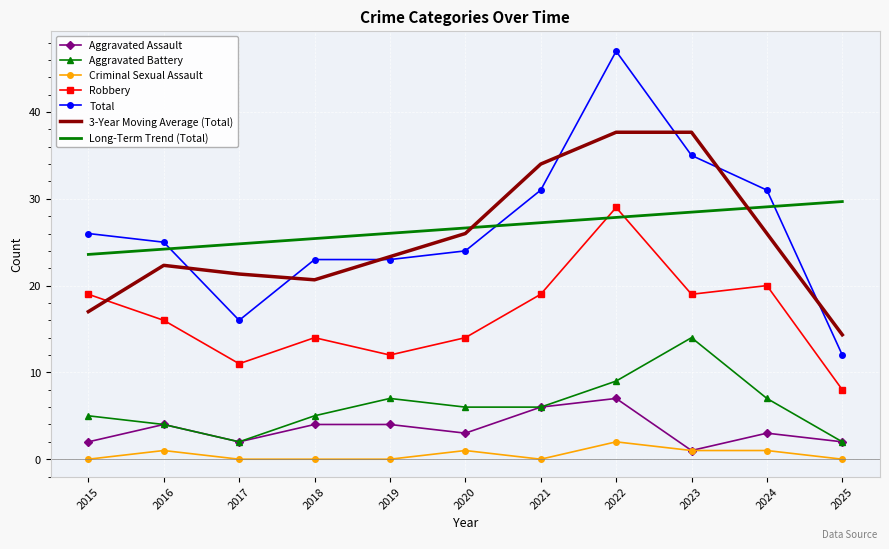

List the series in order of their peak value, highest first.

Total, 3-Year Moving Average (Total), Long-Term Trend (Total), Robbery, Aggravated Battery, Aggravated Assault, Criminal Sexual Assault